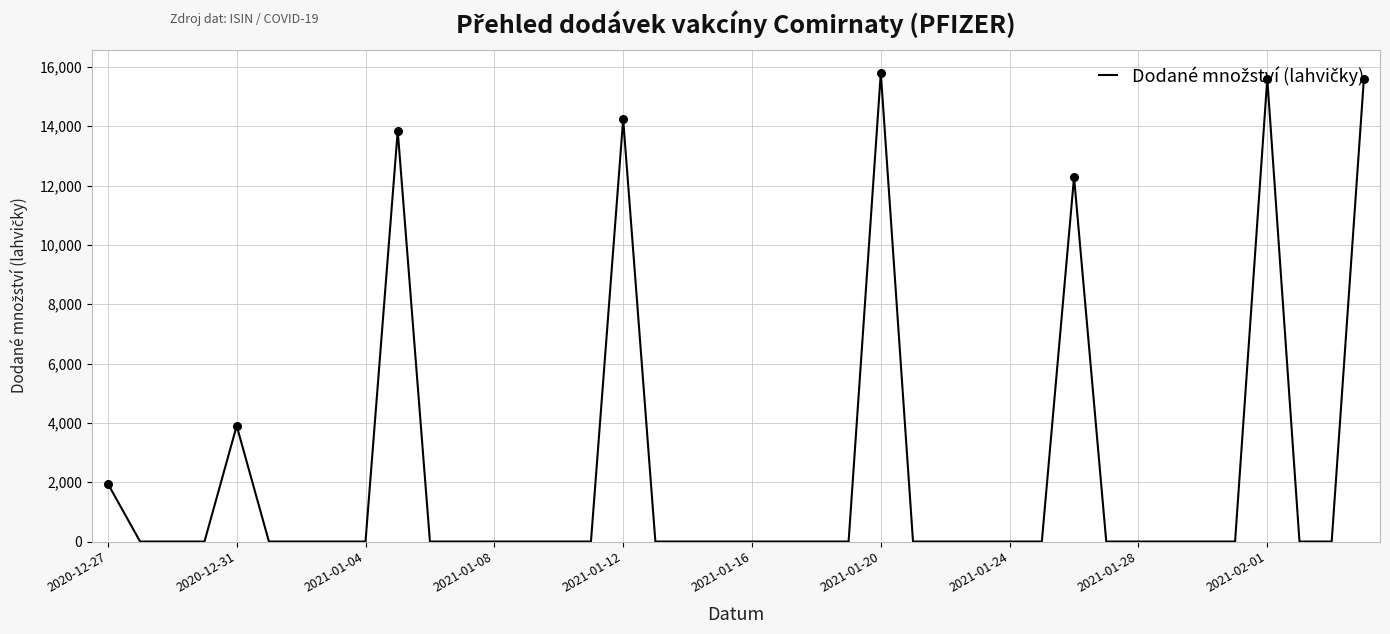

True or false: there are more than 1 points higher than both neighbors.

True